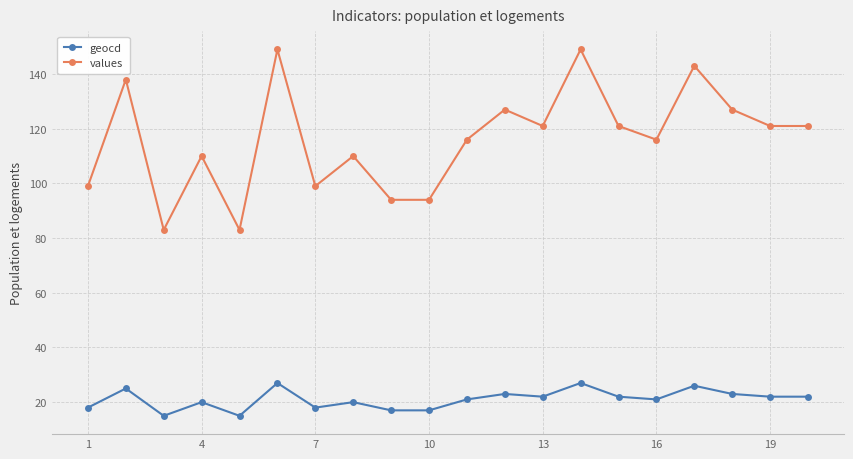

In geocd, how many points are higher than both neighbors (excluding endpoints)?

7